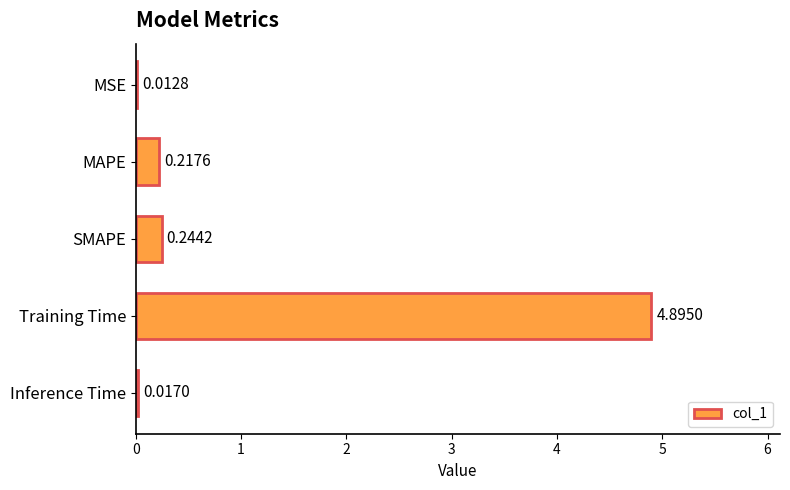

Which label corresponds to the largest value in the chart?

Training Time